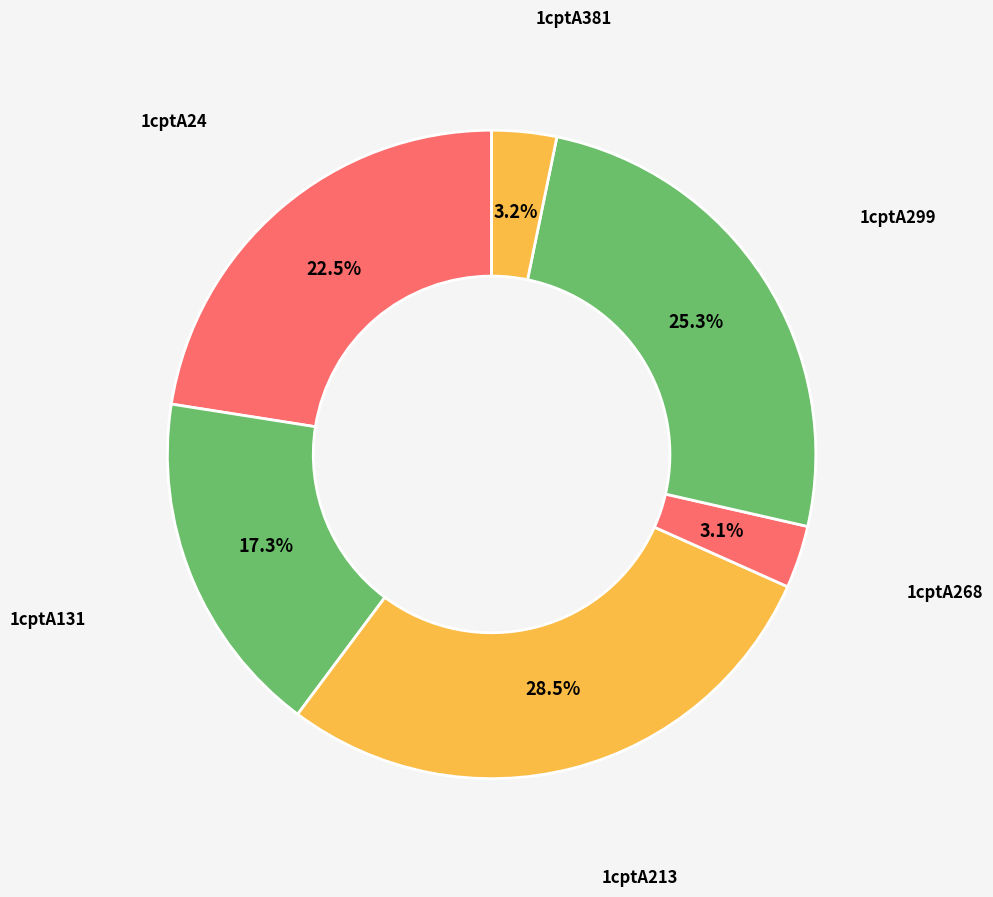

Do 1cptA268 and 1cptA299 together represent more than half of the pie?

No